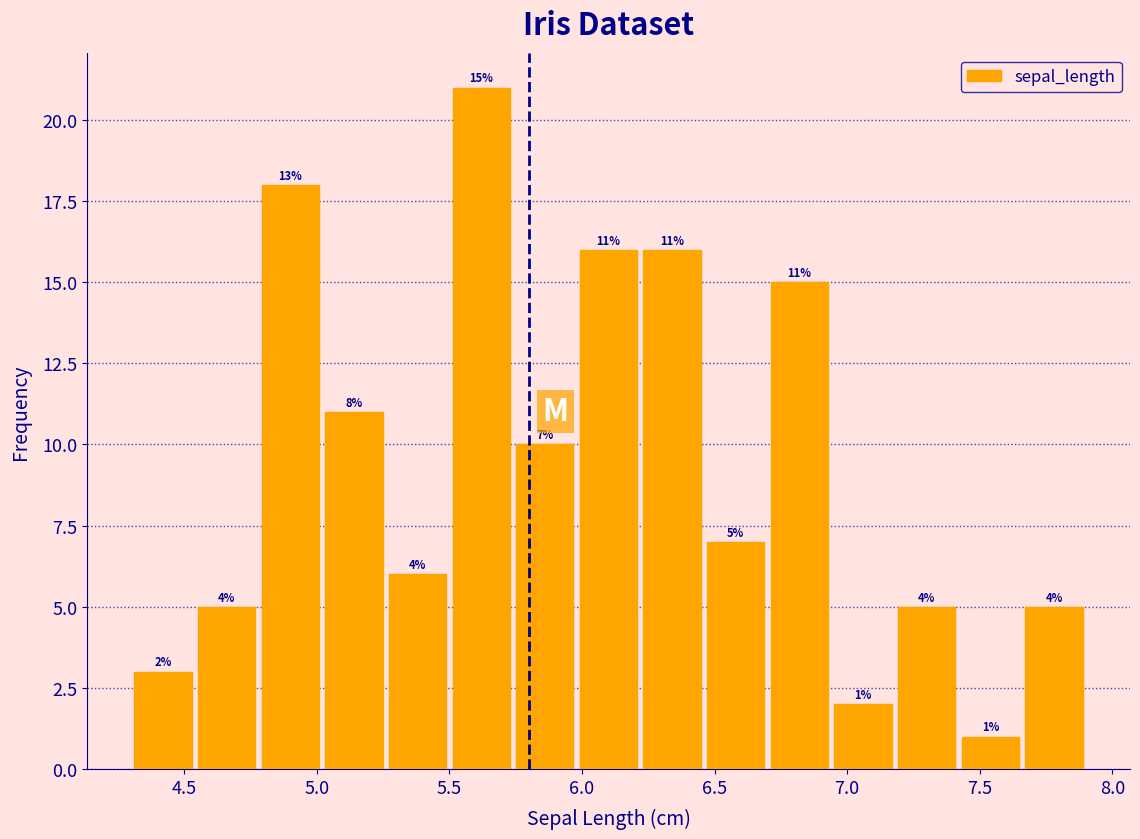

Which range on the x-axis has the tallest bar?

5.50 to 5.74